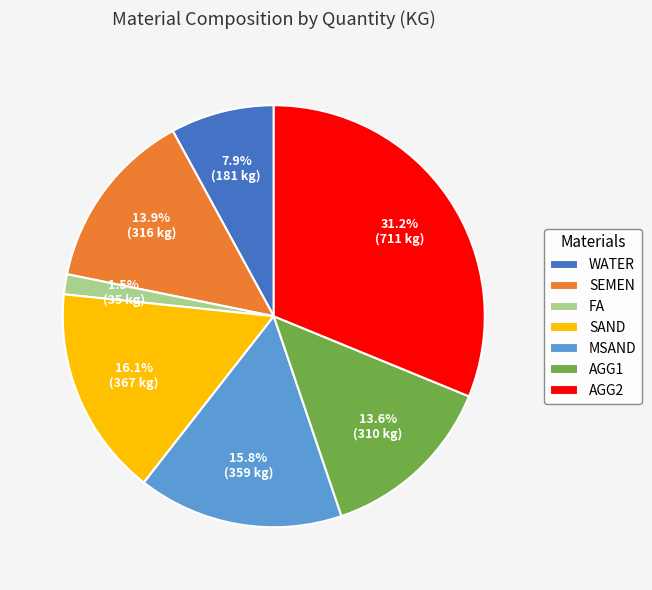

What percentage is the WATER slice, to the nearest percent?

8%